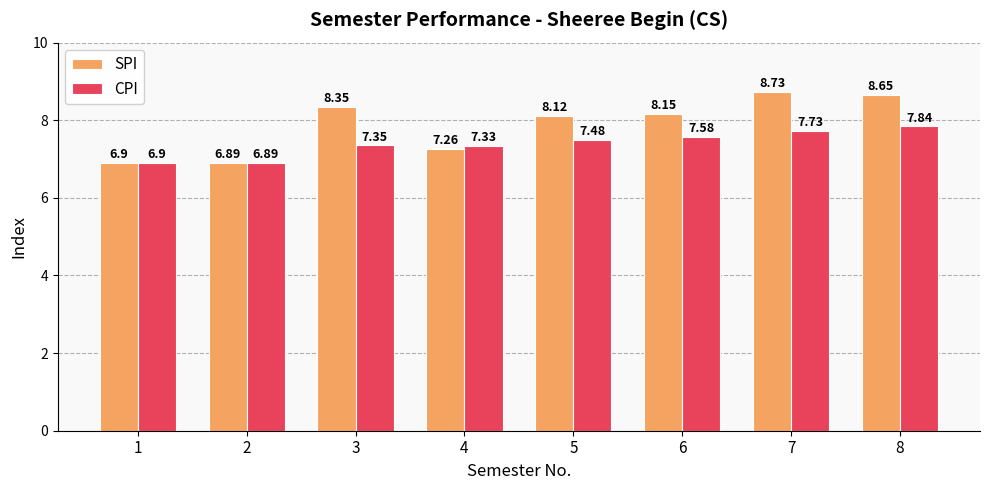

What is the difference between the highest and lowest values at 6?

0.6